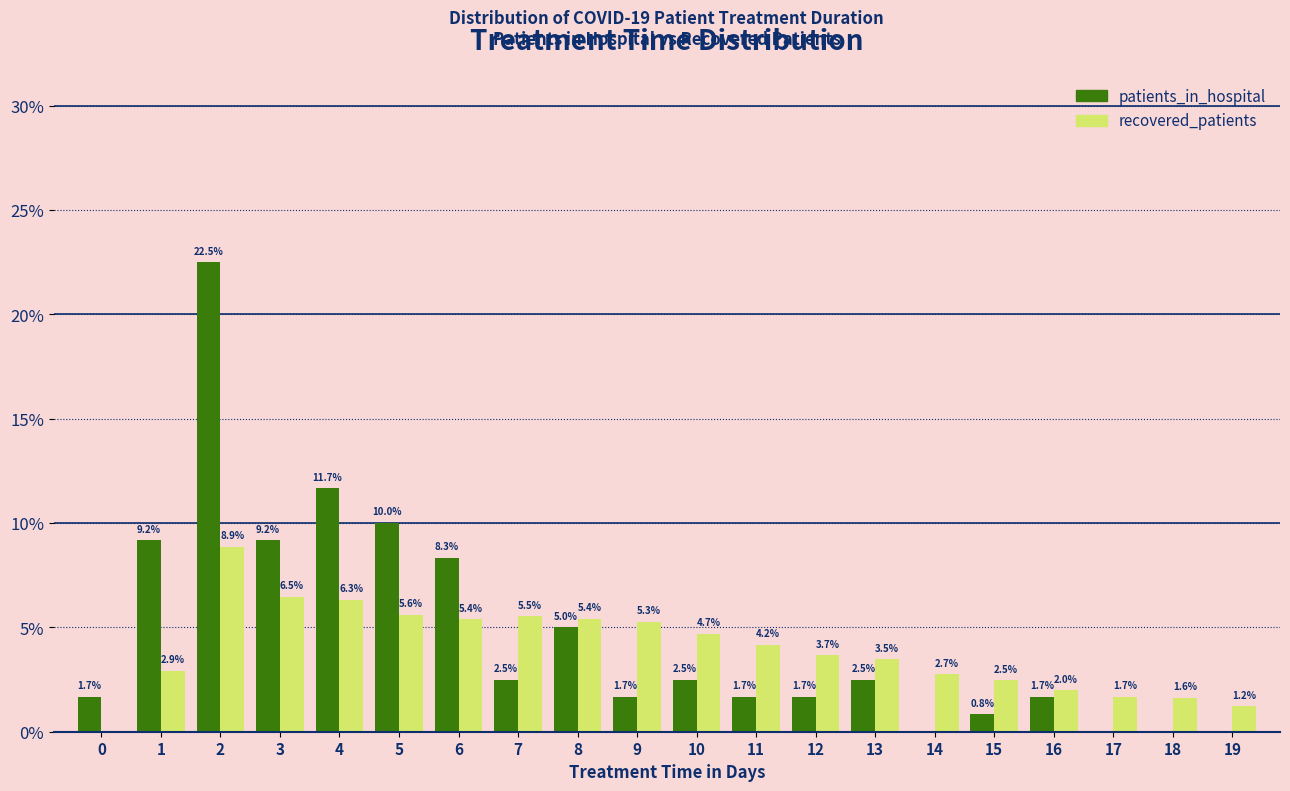

Reading right to left, what are all the values shown in this chart?

patients_in_hospital: 19=0.0	18=0.0	17=0.0	16=1.7	15=0.8	14=0.0	13=2.5	12=1.7	11=1.7	10=2.5	9=1.7	8=5.0	7=2.5	6=8.3	5=10.0	4=11.7	3=9.2	2=22.5	1=9.2	0=1.7
recovered_patients: 19=1.2	18=1.6	17=1.7	16=2.0	15=2.5	14=2.7	13=3.5	12=3.7	11=4.2	10=4.7	9=5.3	8=5.4	7=5.5	6=5.4	5=5.6	4=6.3	3=6.5	2=8.9	1=2.9	0=0.0